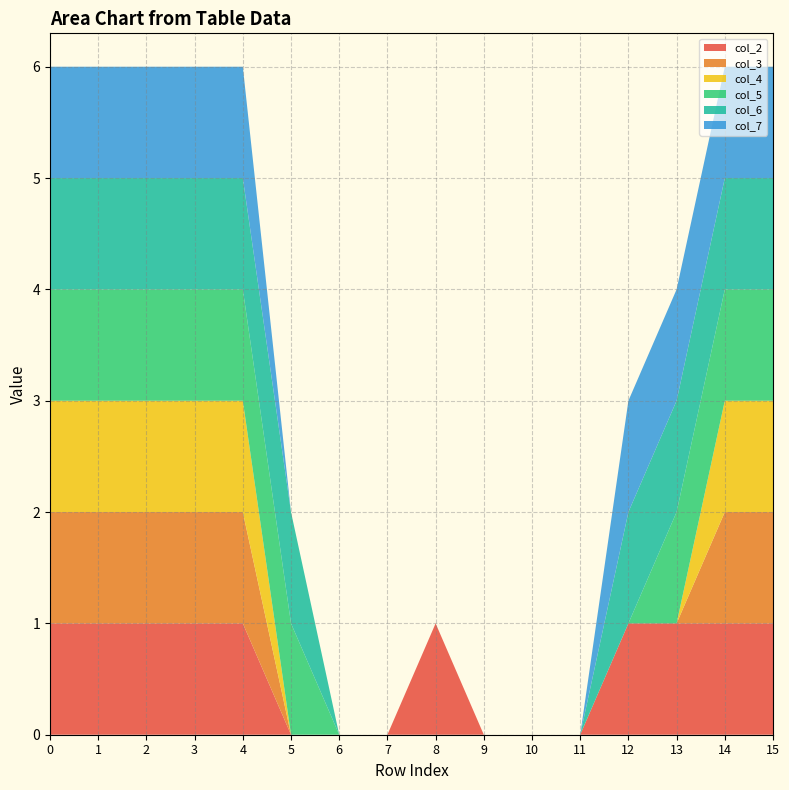

Reading left to right, list all the values displayed in this chart.

col_2: 0=1	1=1	2=1	3=1	4=1	5=0	6=0	7=0	8=1	9=0	10=0	11=0	12=1	13=1	14=1	15=1
col_3: 0=1	1=1	2=1	3=1	4=1	5=0	6=0	7=0	8=0	9=0	10=0	11=0	12=0	13=0	14=1	15=1
col_4: 0=1	1=1	2=1	3=1	4=1	5=0	6=0	7=0	8=0	9=0	10=0	11=0	12=0	13=0	14=1	15=1
col_5: 0=1	1=1	2=1	3=1	4=1	5=1	6=0	7=0	8=0	9=0	10=0	11=0	12=0	13=1	14=1	15=1
col_6: 0=1	1=1	2=1	3=1	4=1	5=1	6=0	7=0	8=0	9=0	10=0	11=0	12=1	13=1	14=1	15=1
col_7: 0=1	1=1	2=1	3=1	4=1	5=0	6=0	7=0	8=0	9=0	10=0	11=0	12=1	13=1	14=1	15=1